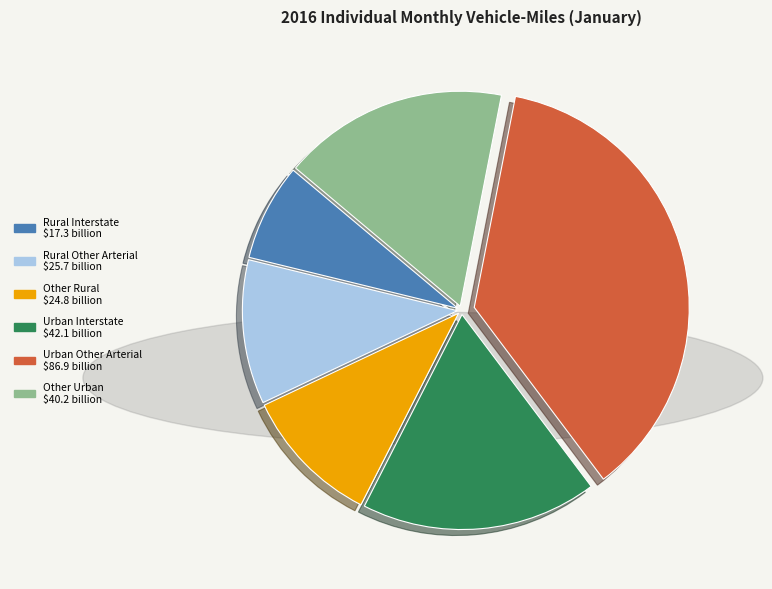

What is the ratio of the value at Rural Other Arterial to the value at Other Rural?

1.0